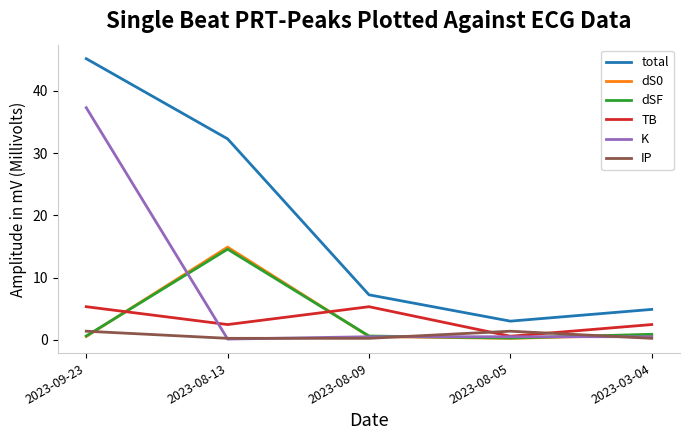

How many values in the total series are below 7?

2